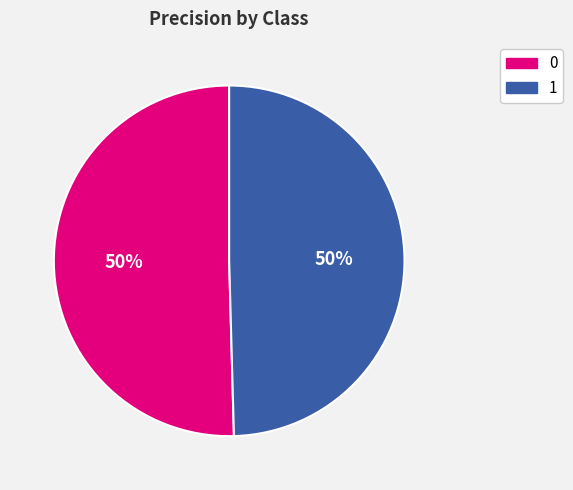

True or false: 0 accounts for 40% of the total.

False